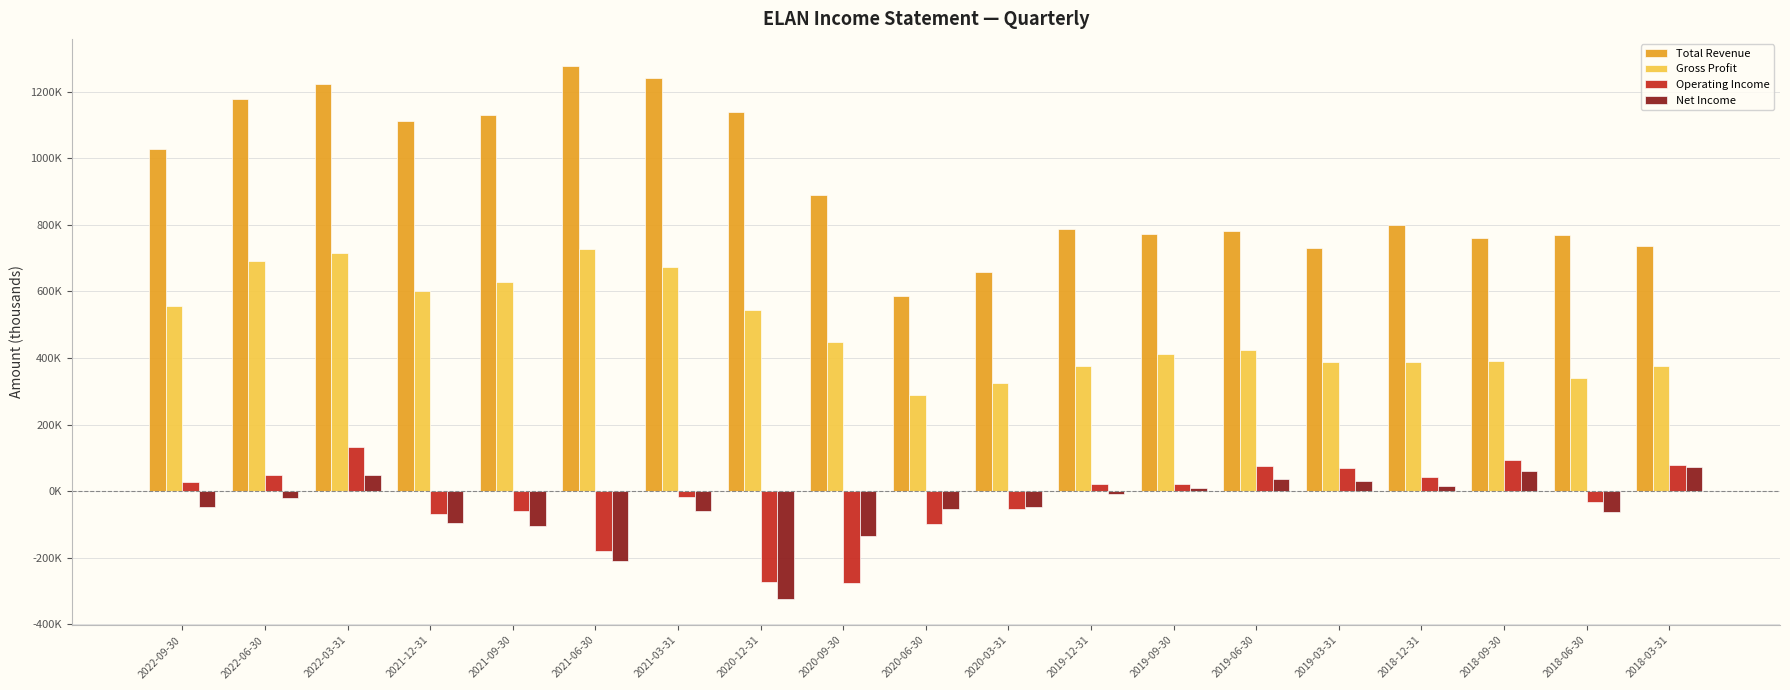

What are all the series names shown in the legend?

Total Revenue, Gross Profit, Operating Income, Net Income